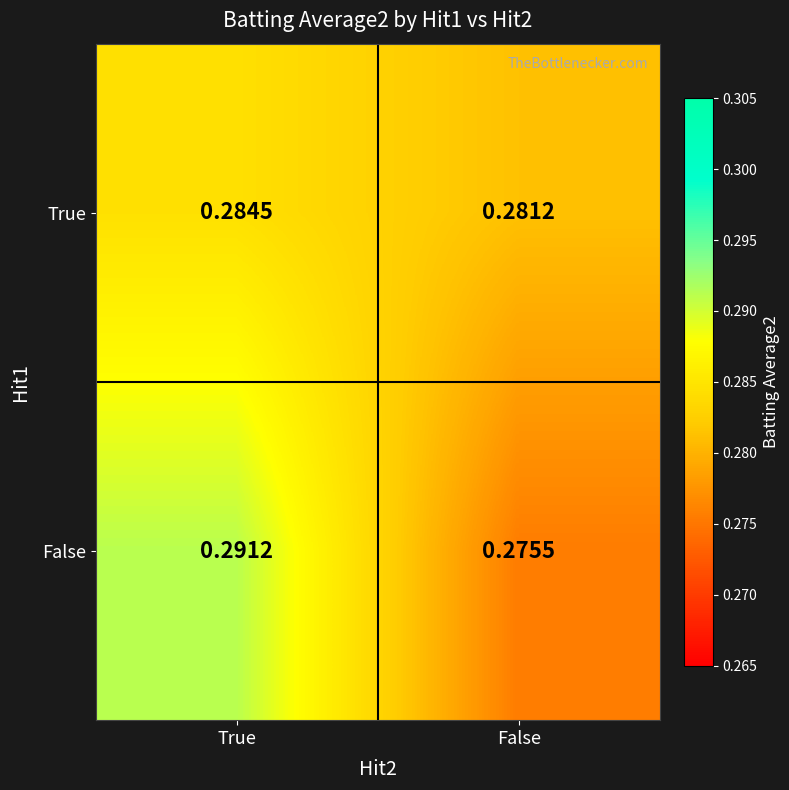

How many data points does each series have?

2